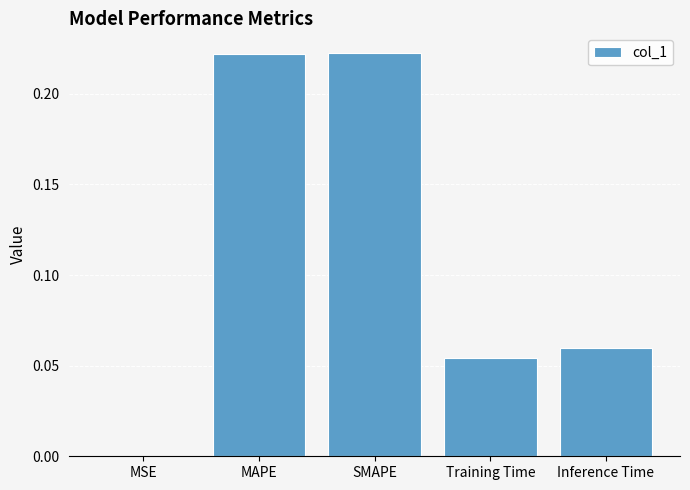

Count the number of categories in the chart.

5